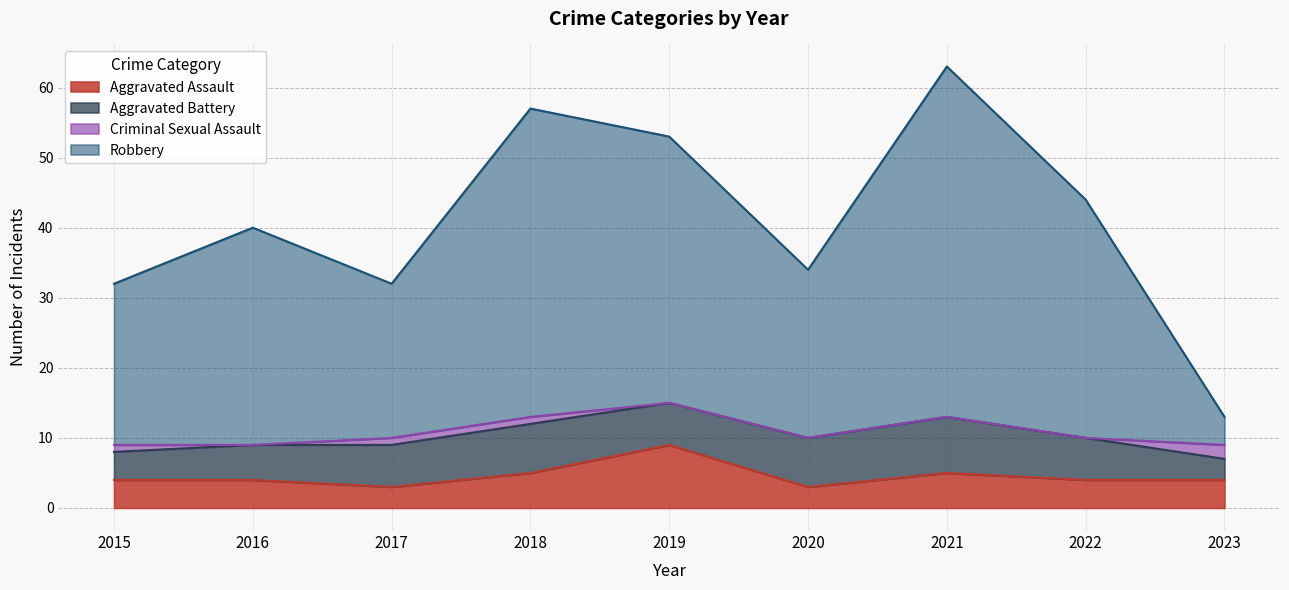

True or false: Robbery and Aggravated Assault cross at least once.

False